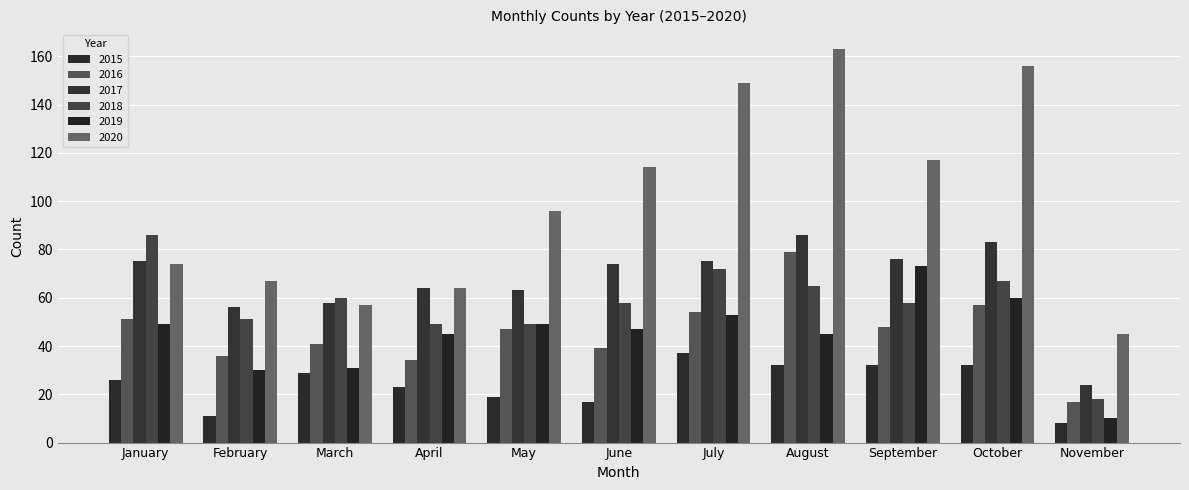

What is the sum of the 2018 values at February and March?

111